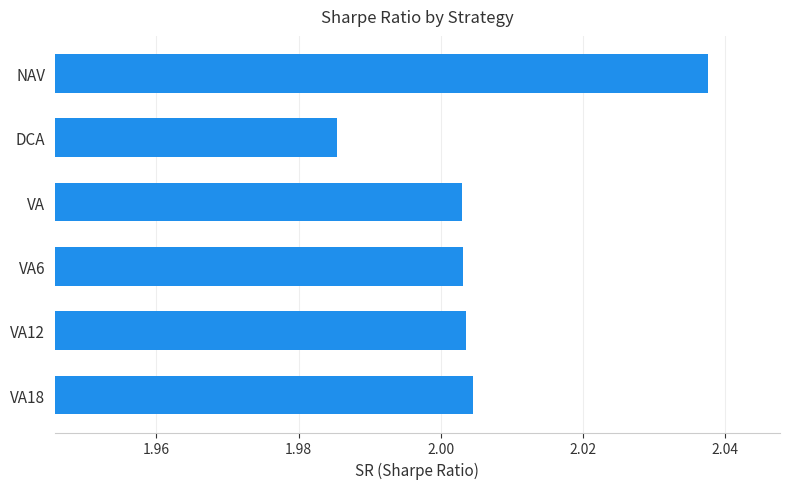

What is the sum of the values at VA and DCA?

4.0